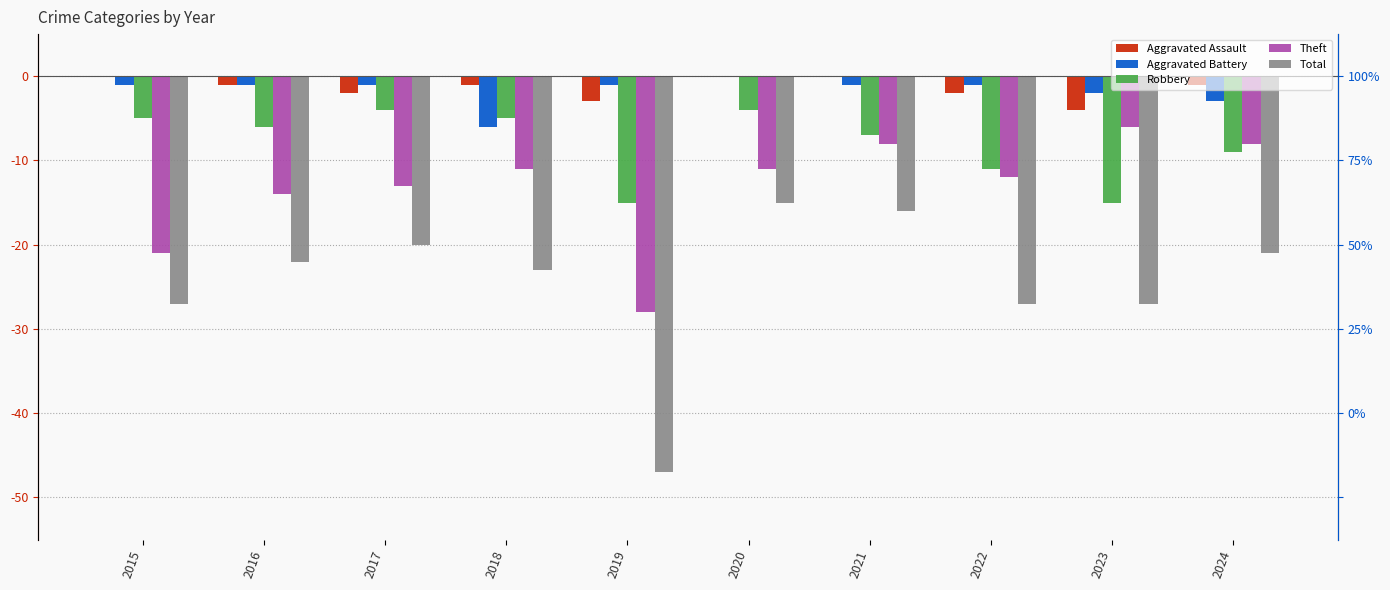

What is the average value of the Theft series?

-13